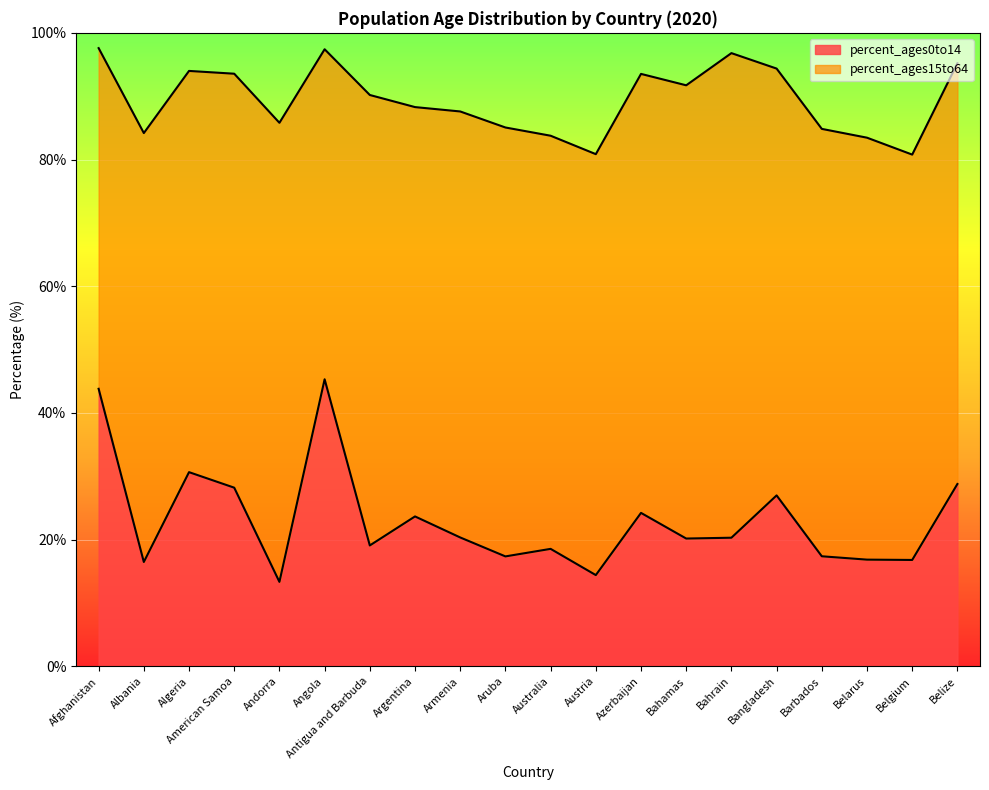

Reading left to right, list all the values displayed in this chart.

43.8	16.5	30.6	28.2	13.3	45.3	19.1	23.7	20.3	17.4	18.5	14.4	24.2	20.2	20.3	27.0	17.4	16.8	16.8	28.8